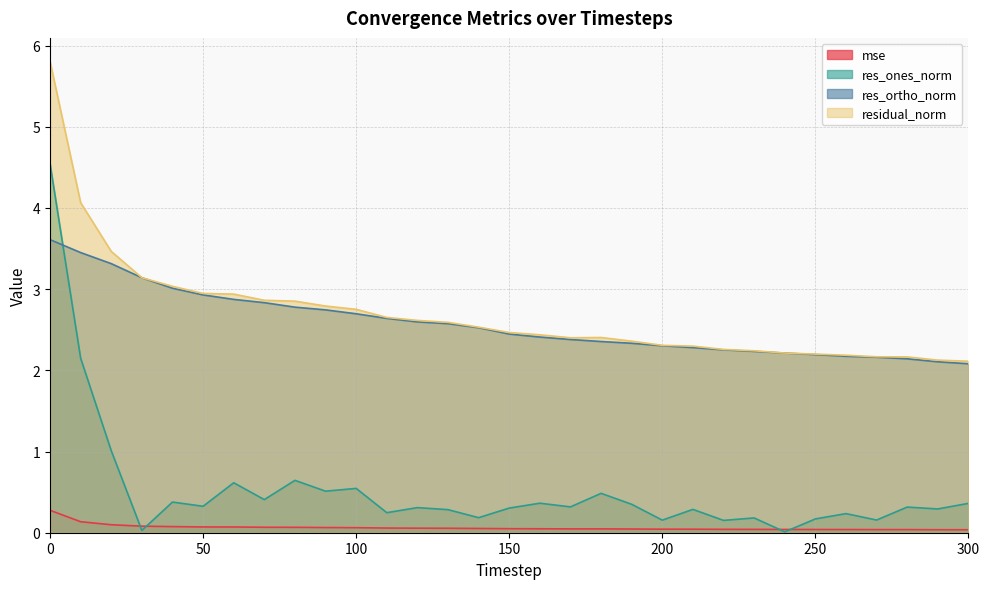

Which category has the lowest value across all series?

240